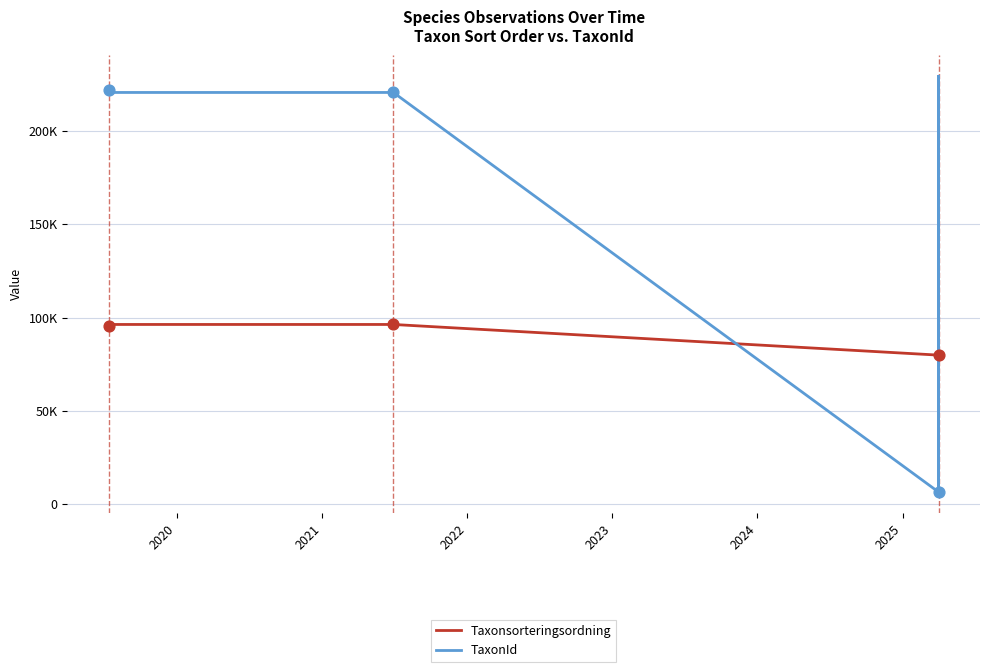

What are all the series names shown in the legend?

Taxonsorteringsordning, TaxonId